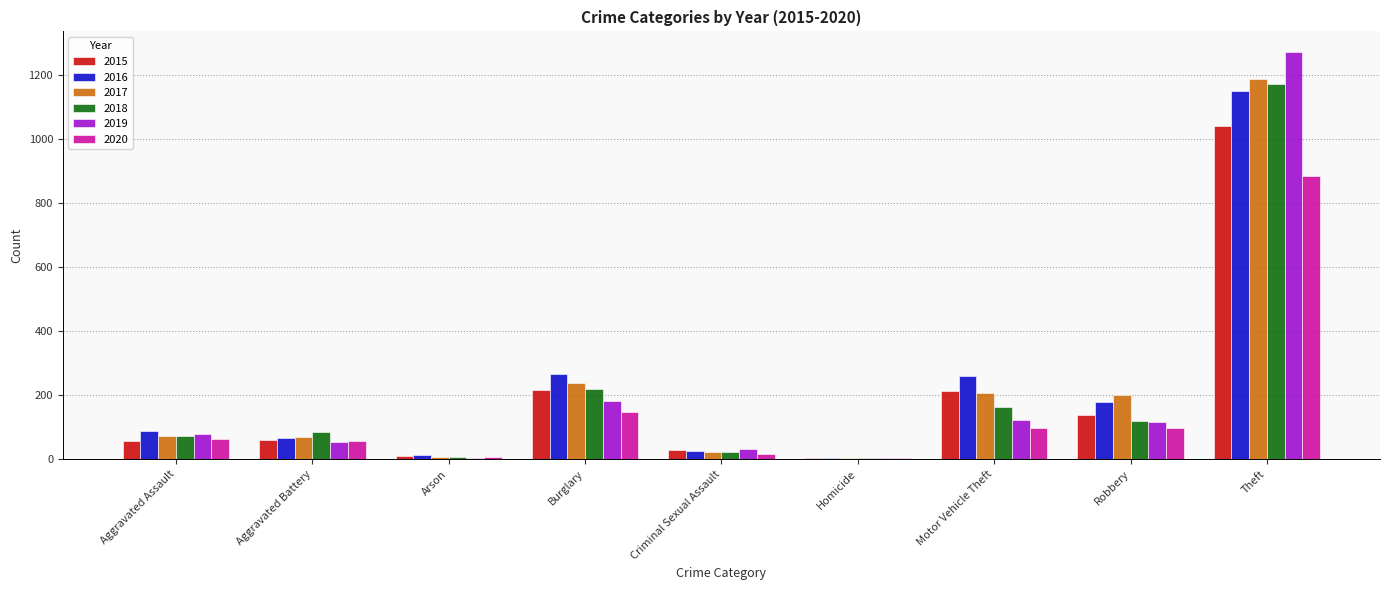

True or false: 2017 has a value of 72 at Aggravated Assault.

True